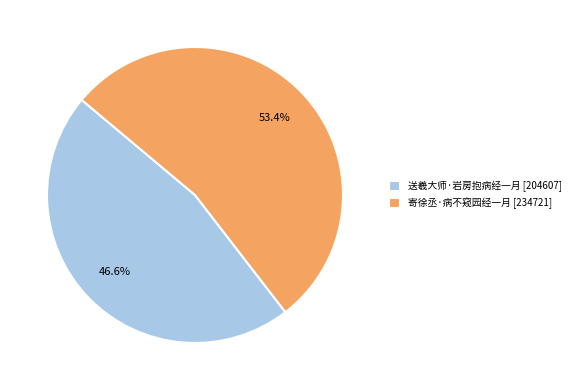

Approximately how many times larger is the value at 寄徐丞·病不窥园经一月 compared to 送羲大师·岩房抱病经一月?

1.1